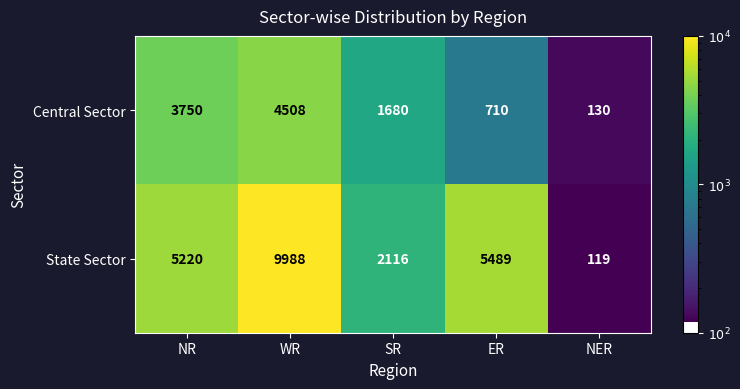

What is the difference between the second highest and minimum values in the State Sector series?

5370